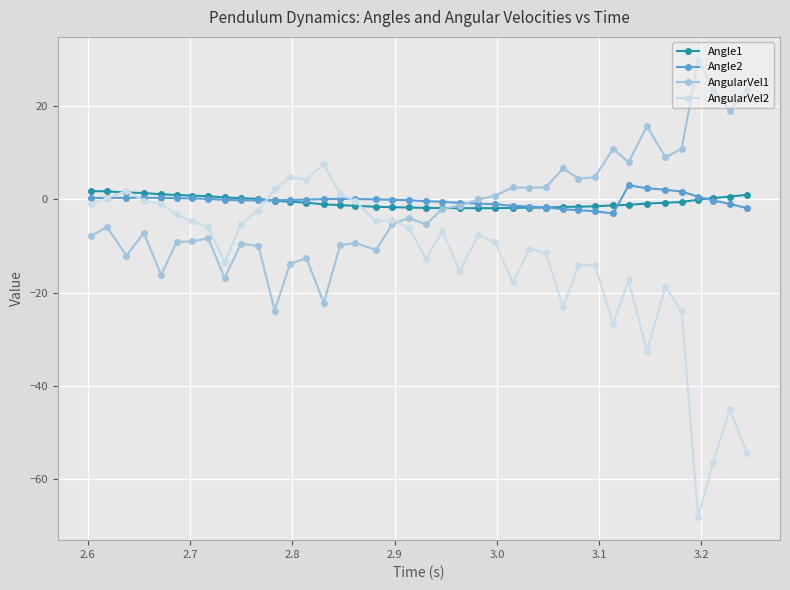

True or false: AngularVel1 has more than 0 points higher than both neighbors.

True